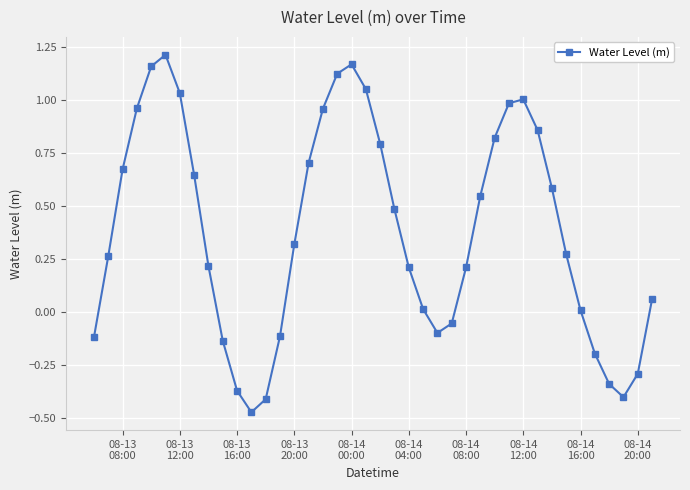

True or false: there are more than 1 points higher than both neighbors.

True